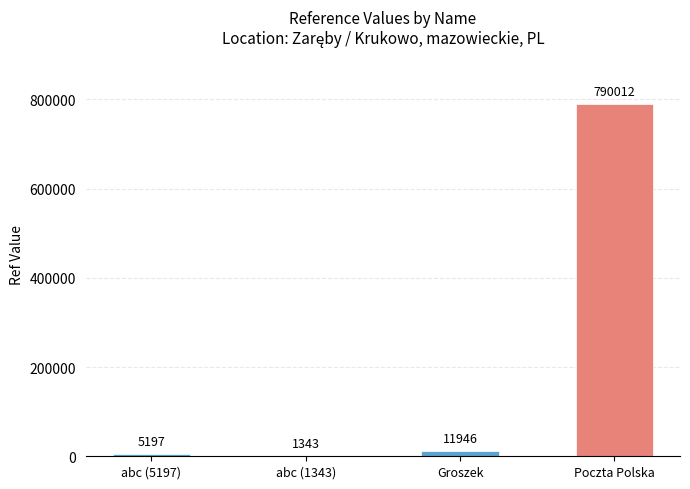

What is the maximum value shown in the chart?

790012